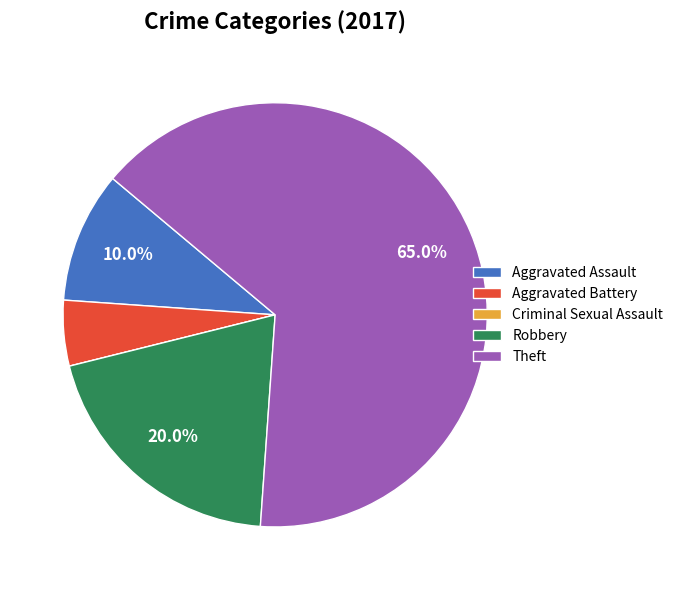

Approximately how many times larger is the value at Theft compared to Robbery?

3.2